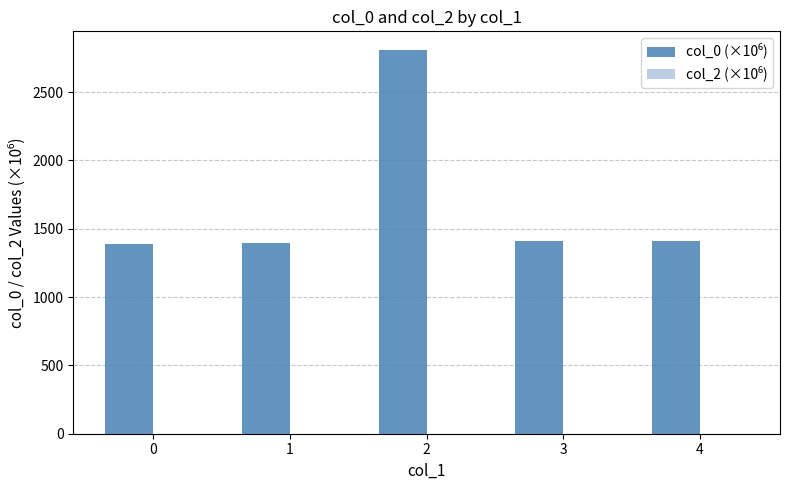

What is the sum of all values?

8413.1